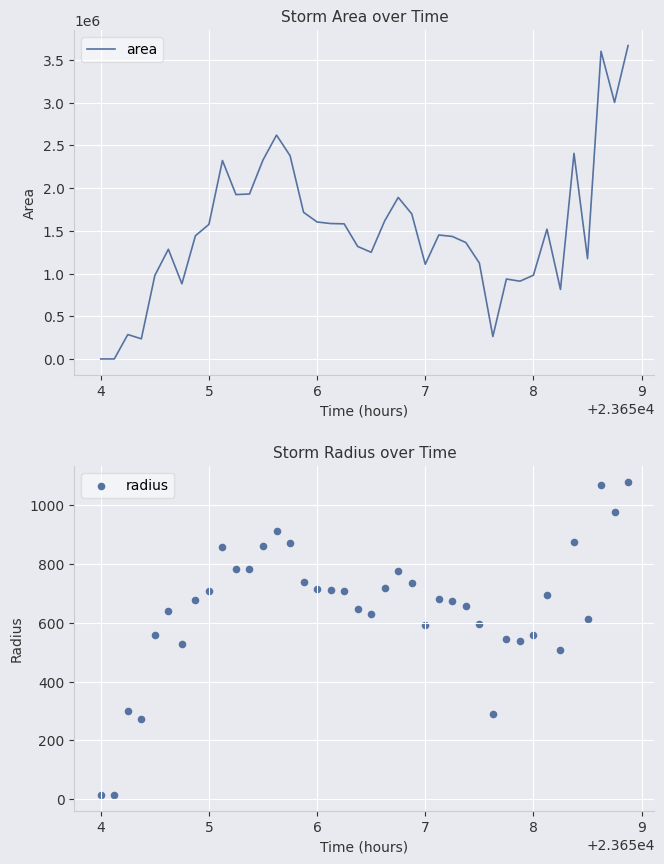

What is the maximum value for area?

3668750